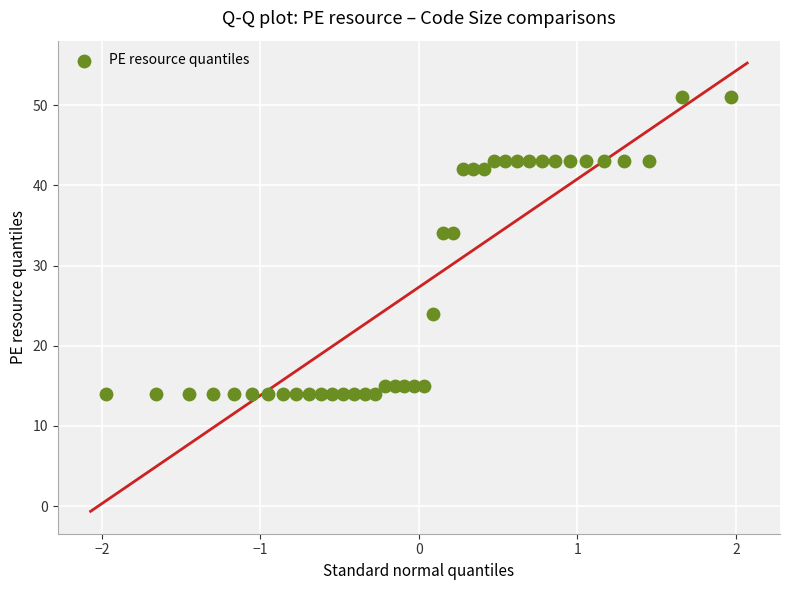

What is the range of Y values (max minus min)?

37